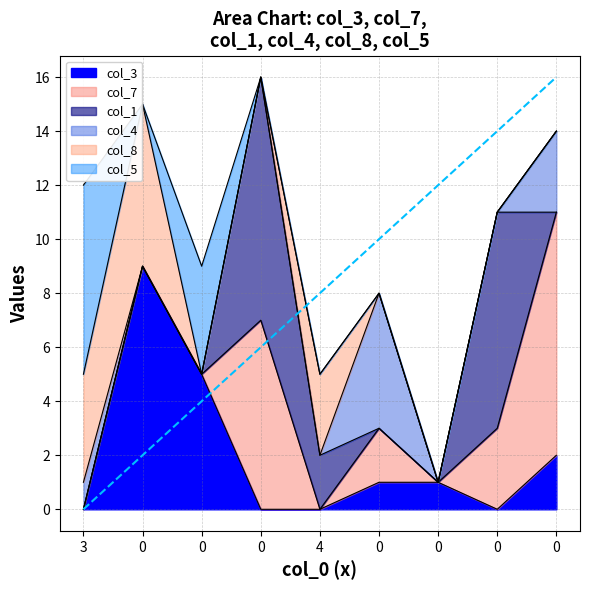

What is the maximum value for col_5?

7